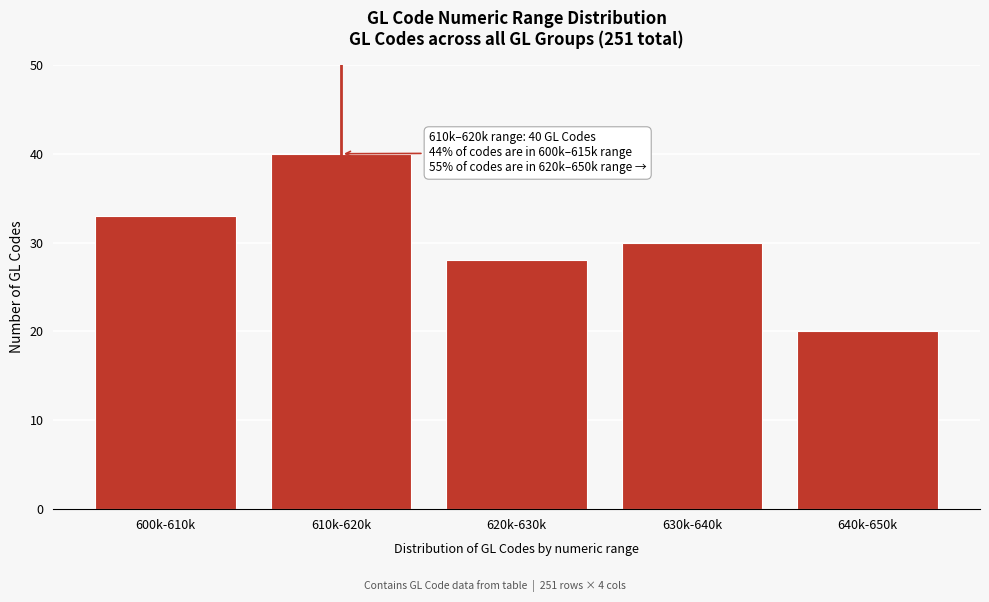

Reading left to right, transcribe all the data shown in this chart.

33	40	28	30	20